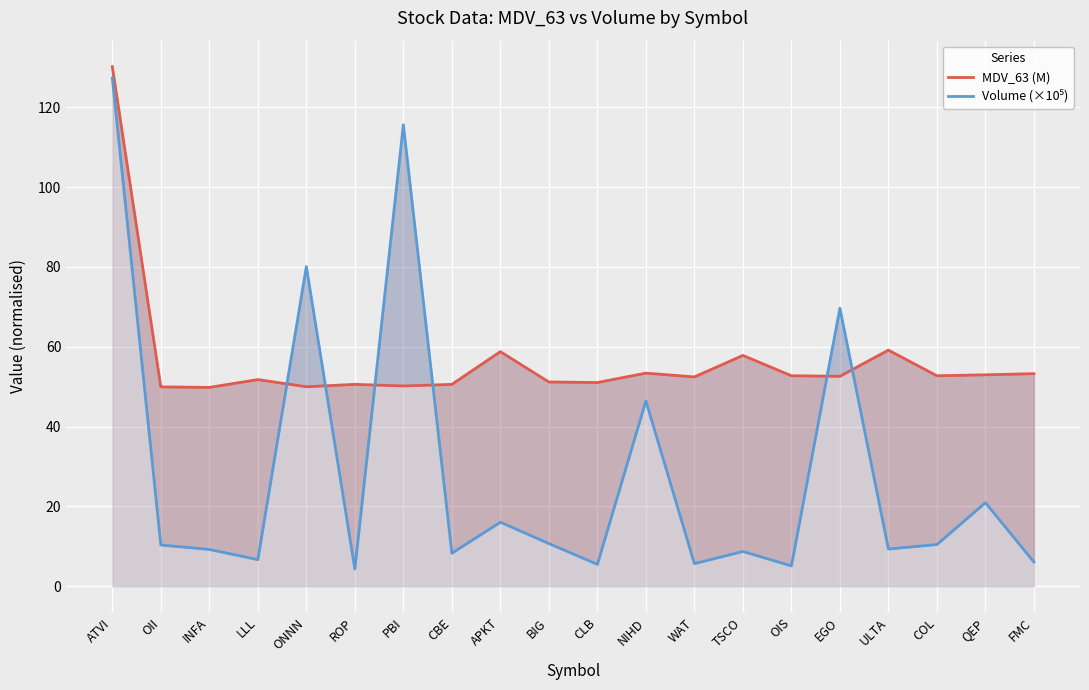

Where is MDV_63 (M) nearest to the value 89?

ULTA